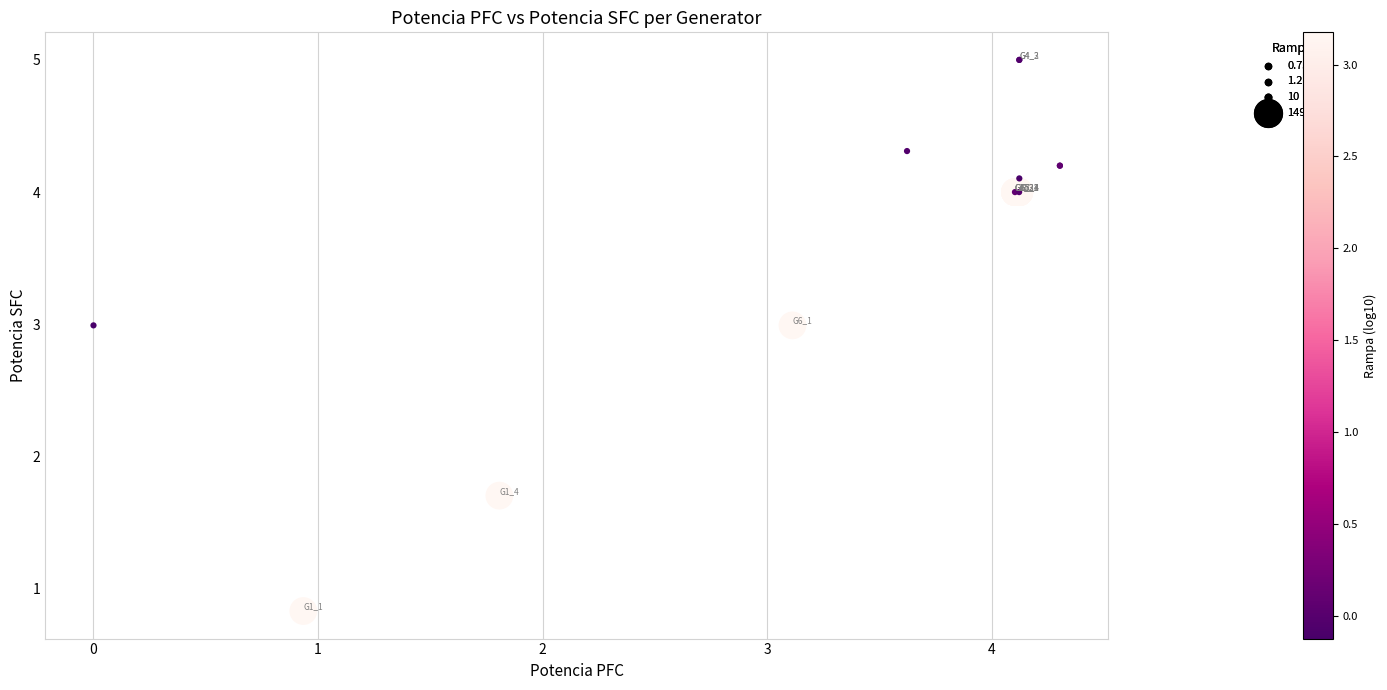

What Y value in the scatter plot is closest to 2?

1.7